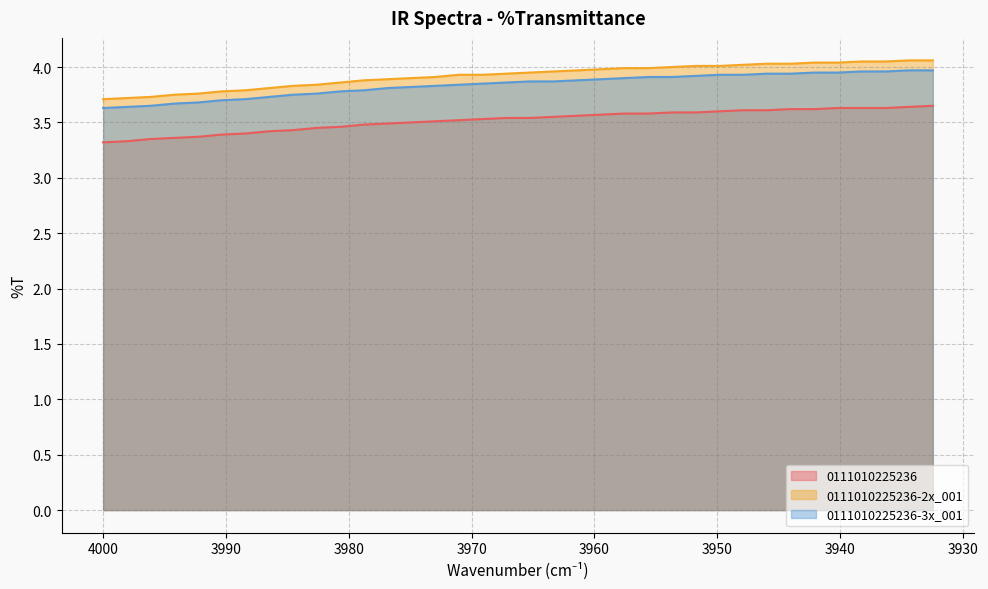

Is the value of 0111010225236-3x_001 at 3972.98 greater than the value of 0111010225236 at 3955.61?

Yes